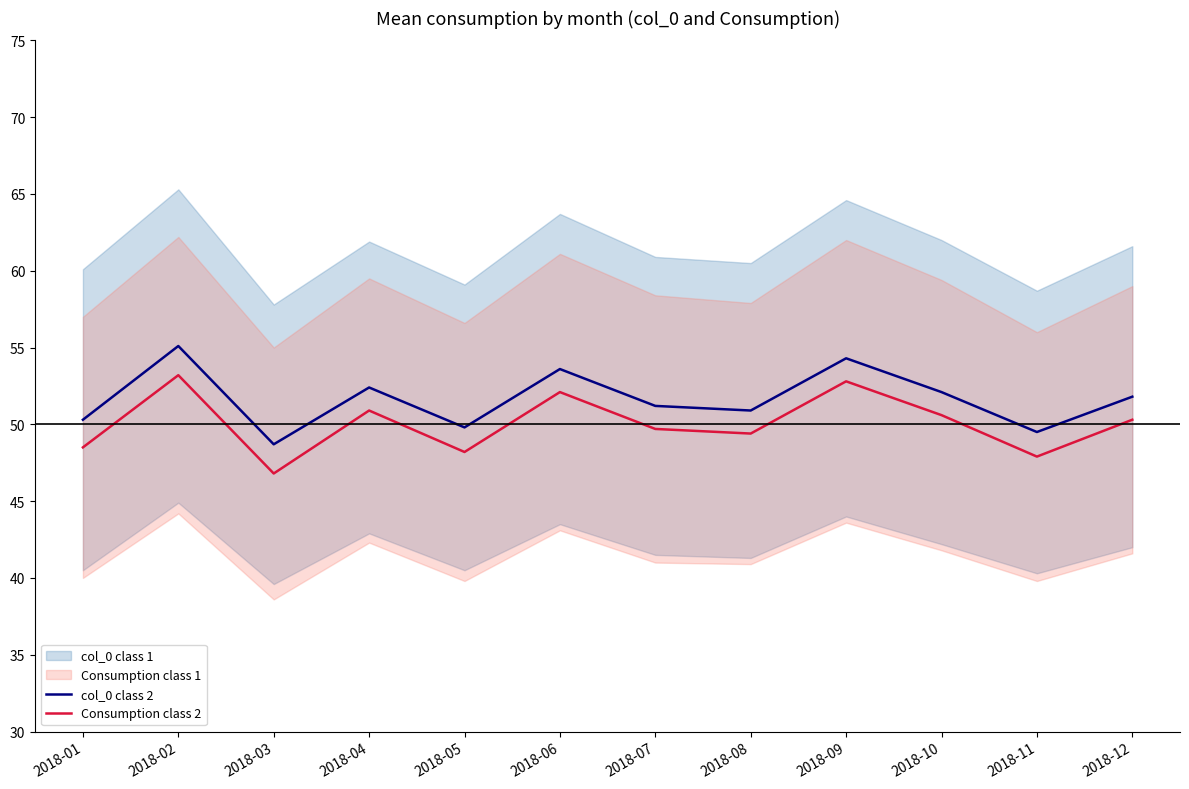

True or false: Consumption class 2 has more than 2 interior local peaks.

True